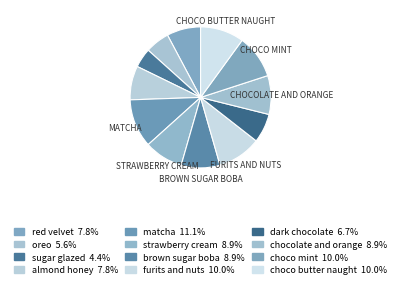

How many slices are in this pie chart?

12